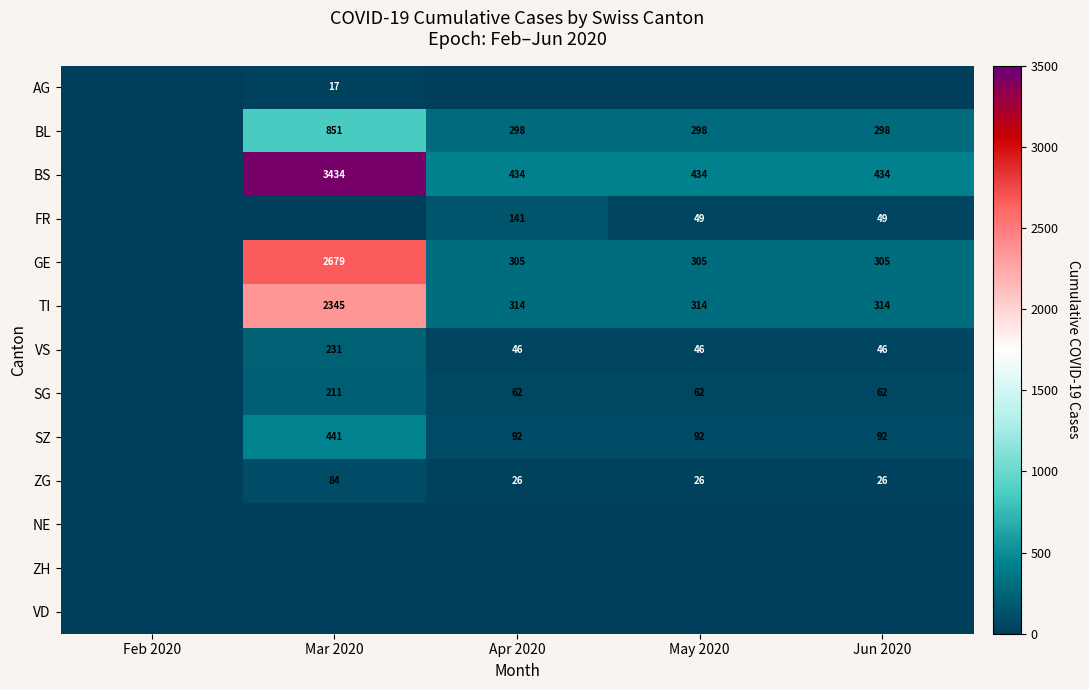

What is the sum of the ZG values at Apr 2020 and Mar 2020?

110